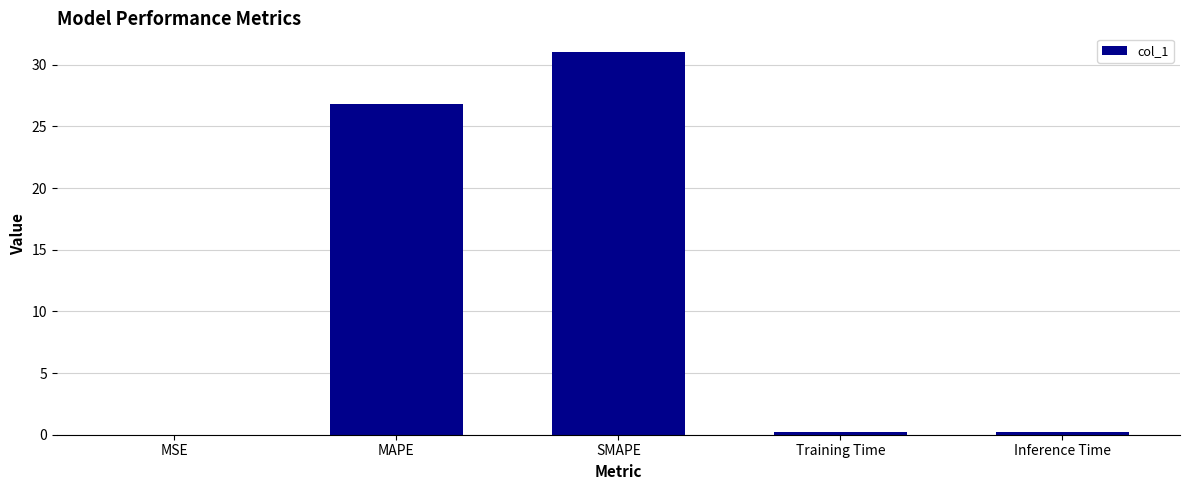

What is the sum of the values at Inference Time and MSE?

0.2